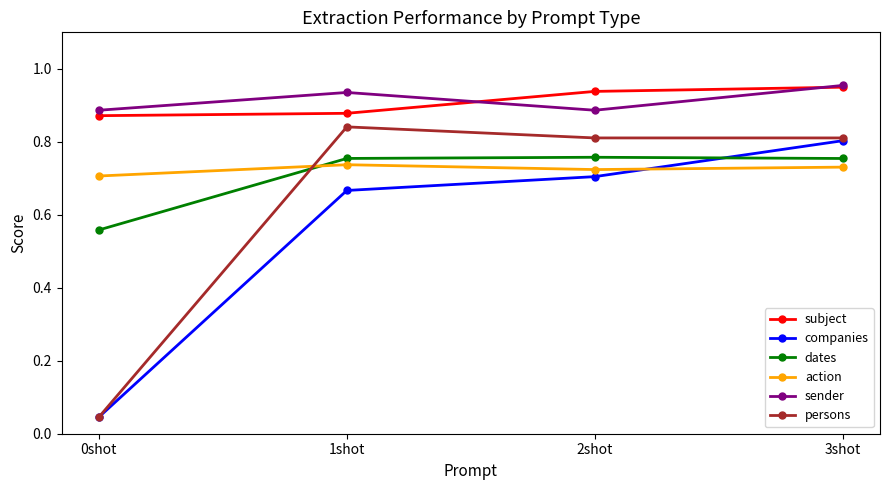

What is the sum of all dates values?

2.8